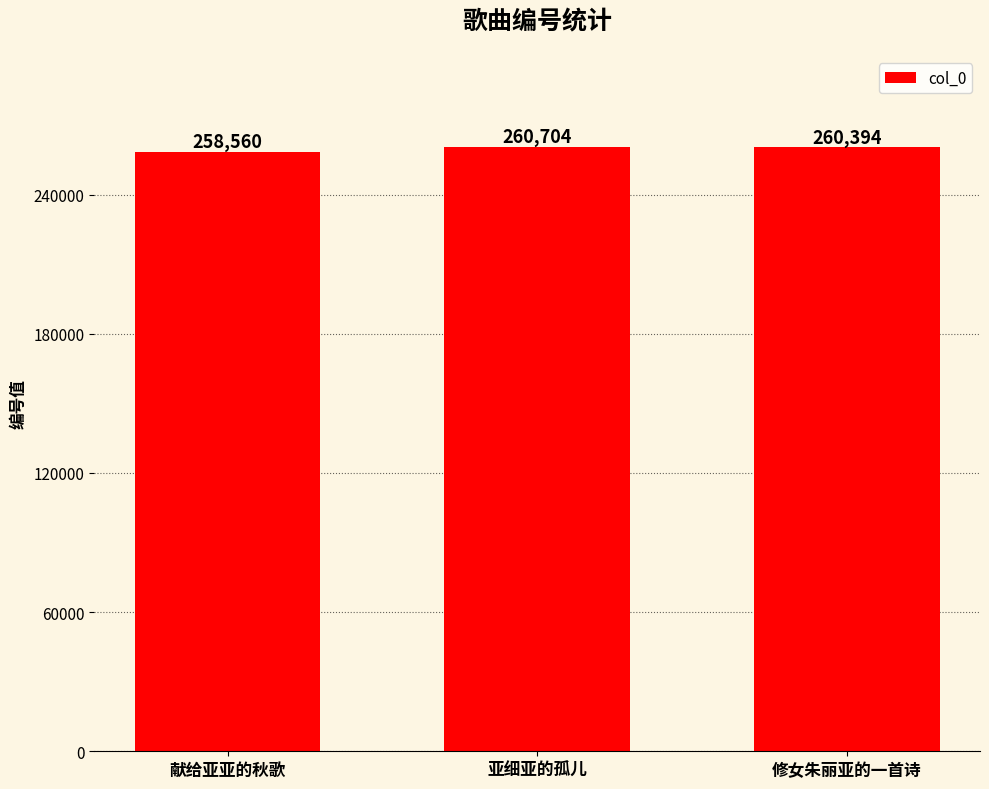

What value does the data have at 修女朱丽亚的一首诗, to the nearest 100?

260400